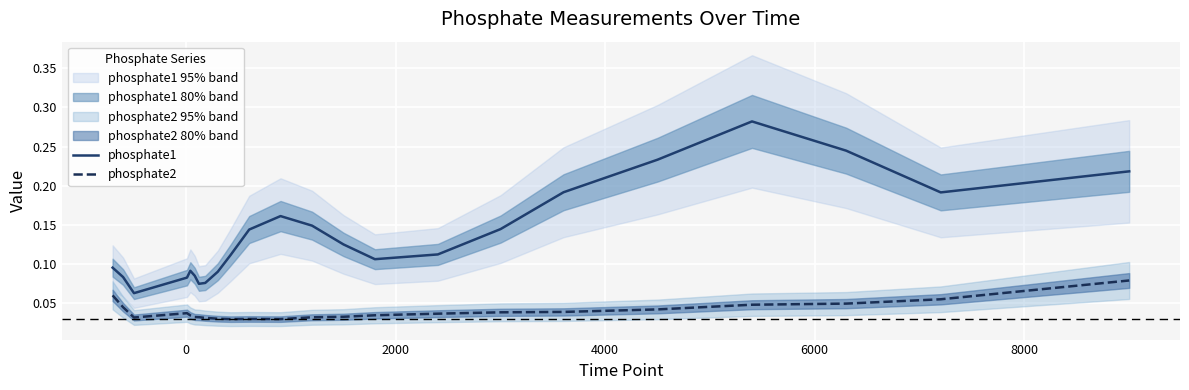

List the series in order of their peak value, highest first.

phosphate1, phosphate2